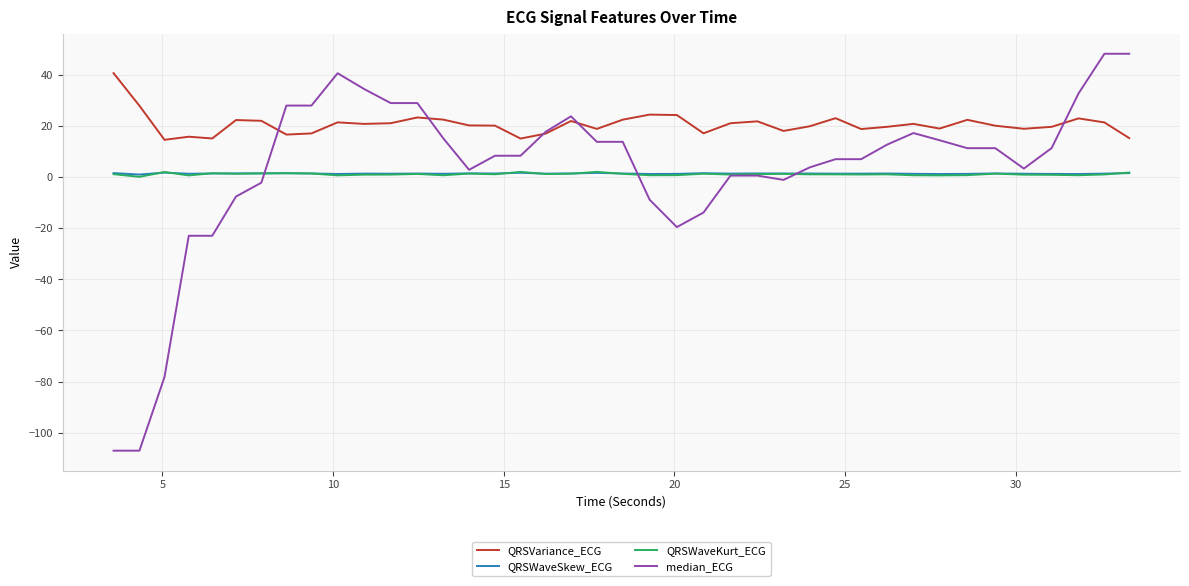

After their last crossing, which series has the higher values: median_ECG or QRSWaveKurt_ECG?

median_ECG